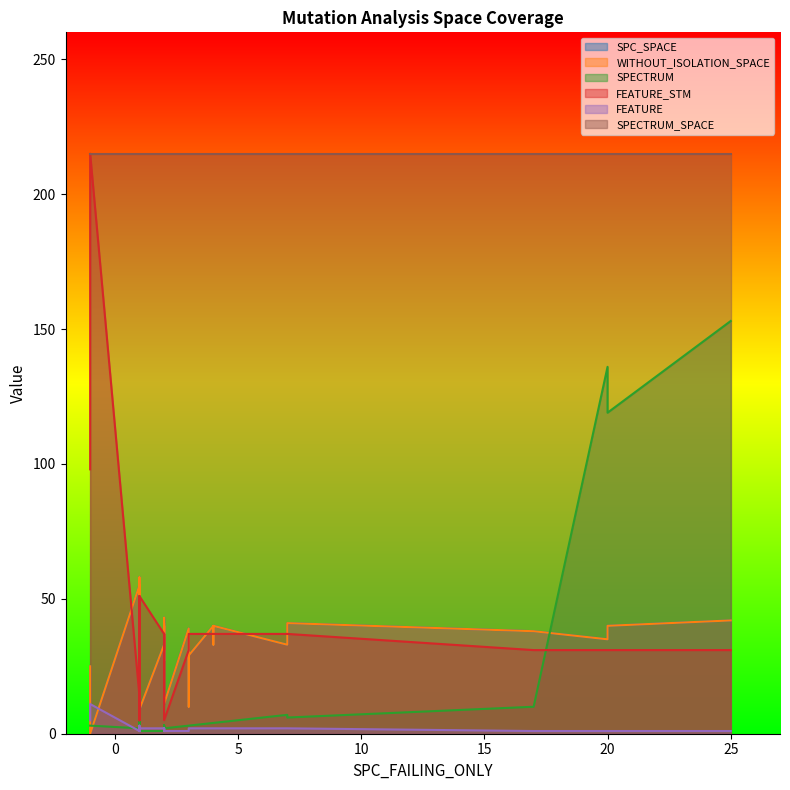

What are all the series names shown in the legend?

SPC_SPACE, WITHOUT_ISOLATION_SPACE, SPECTRUM, FEATURE_STM, FEATURE, SPECTRUM_SPACE